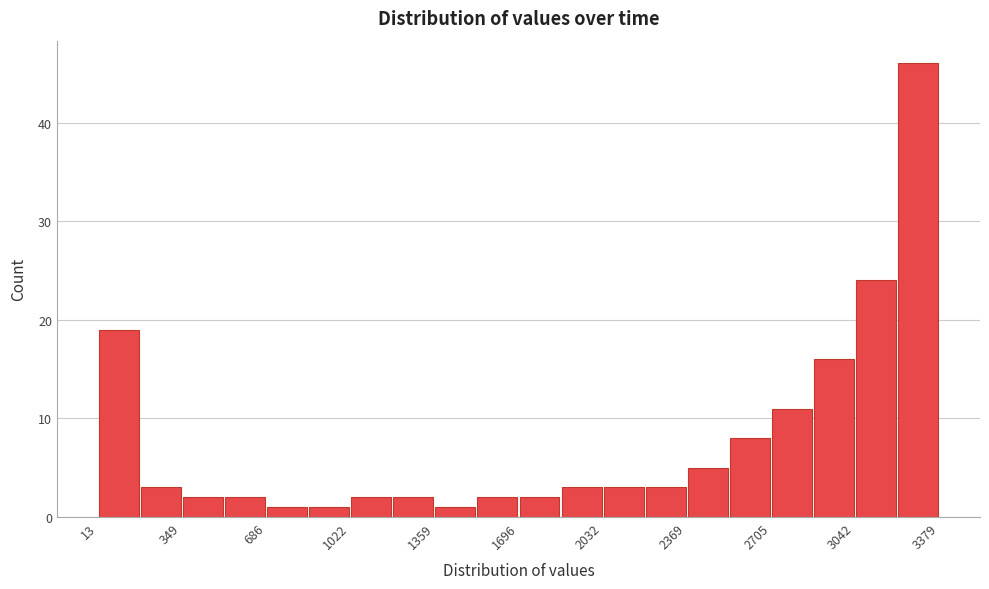

Read against the x-axis, roughly where is the centre of the tallest bar?

3300